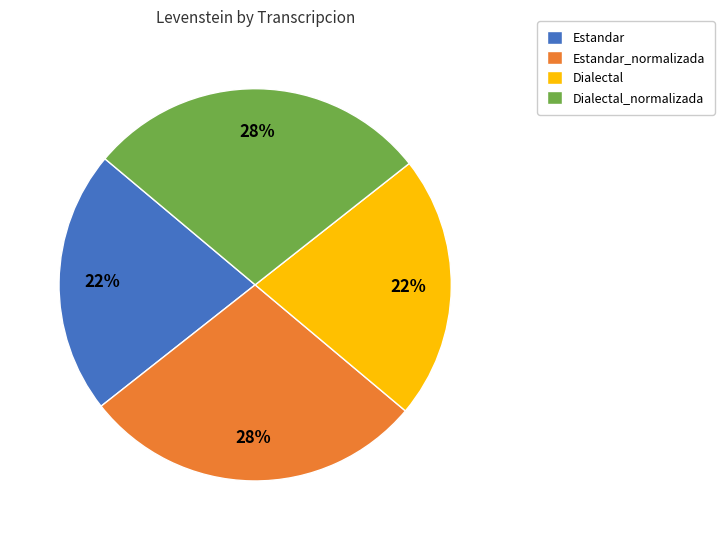

Is Estandar_normalizada the majority of the pie?

No